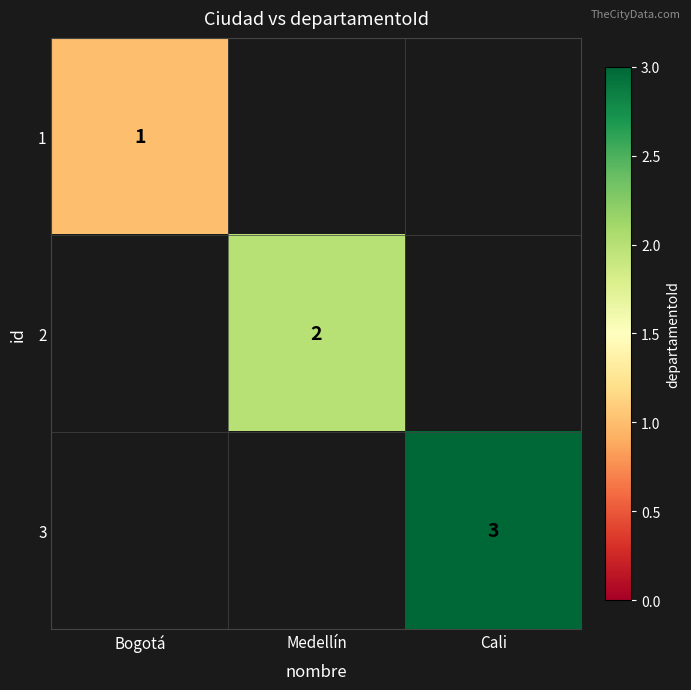

Count the number of categories in the chart.

3